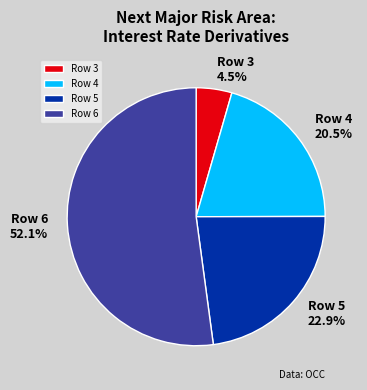

To the nearest percent, what is the difference between the largest and smallest slice percentages?

48%